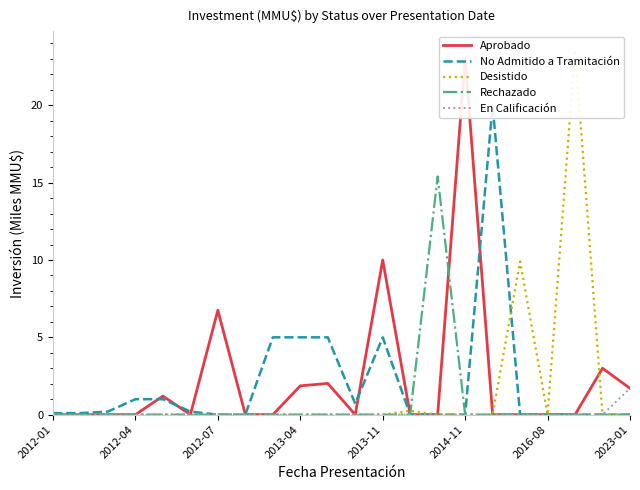

How many positive values does the Rechazado series have?

1